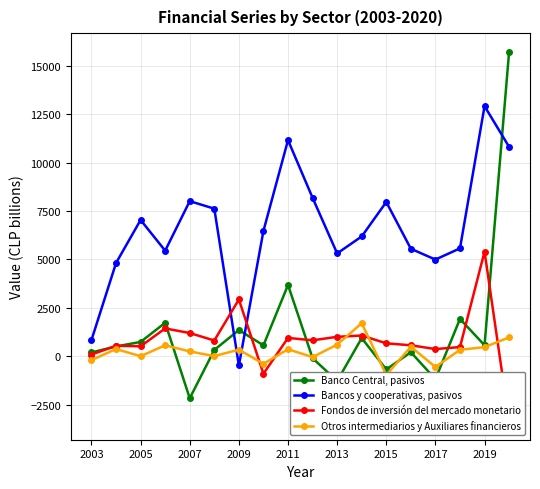

In Bancos y cooperativas, pasivos, how many points are lower than both neighbors (excluding endpoints)?

4